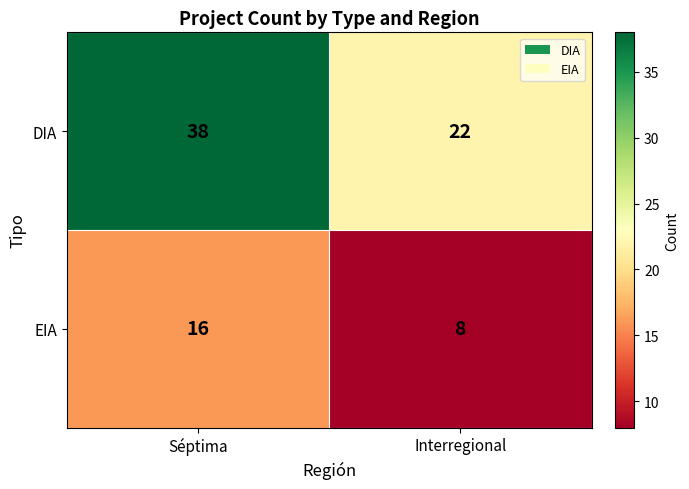

Reading right to left, what are all the values shown in this chart?

DIA: 22	38
EIA: 8	16